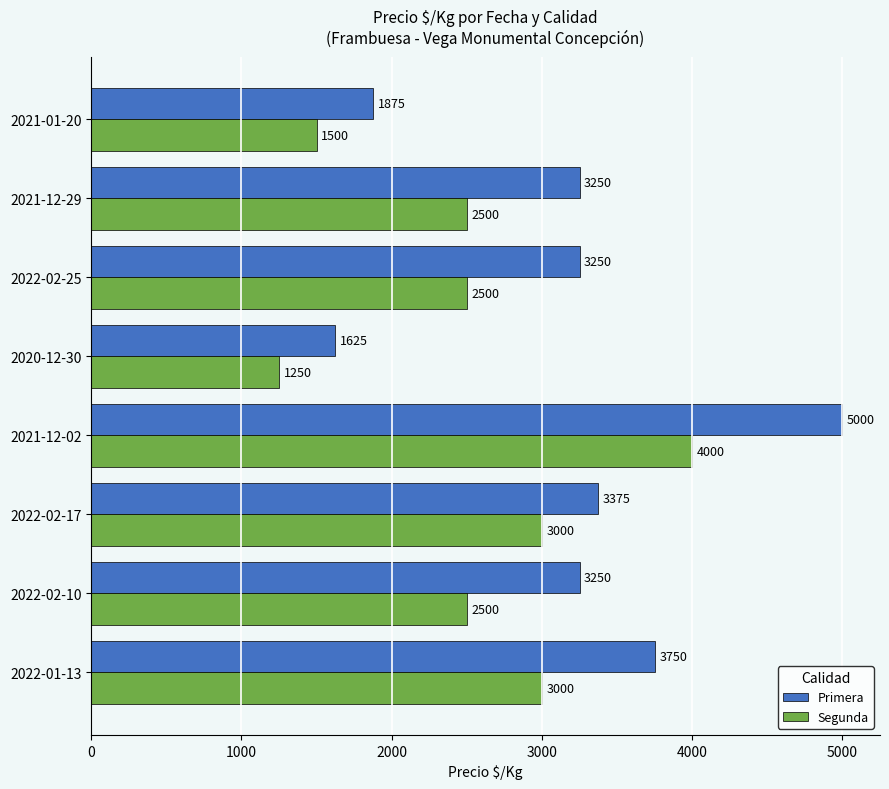

Which category has the highest value across all series?

2021-12-02